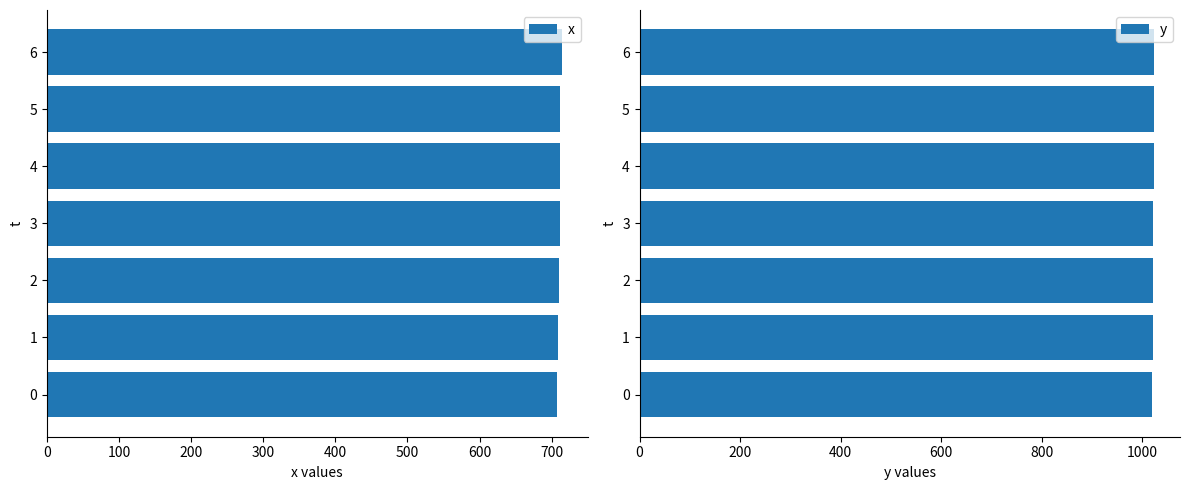

What is the lowest value of the x series?

708